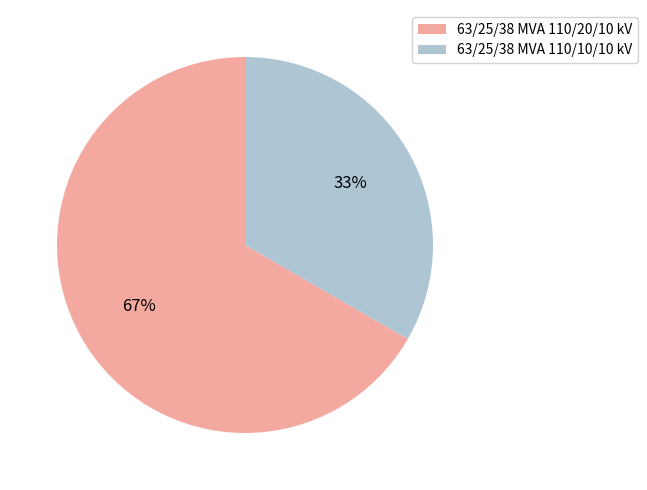

Which slice is the largest?

63/25/38 MVA 110/20/10 kV